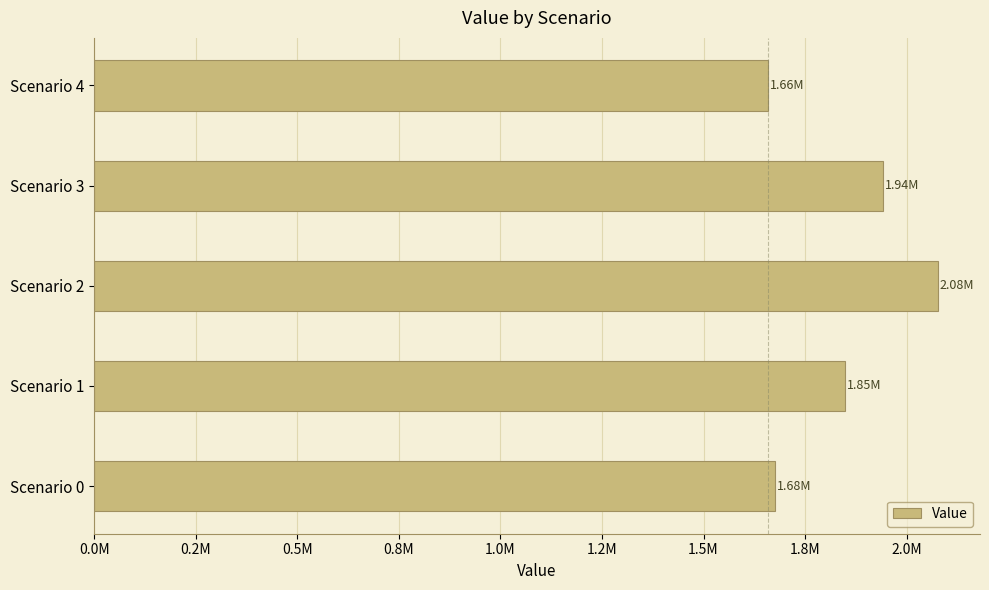

Are the bars horizontal?

Yes